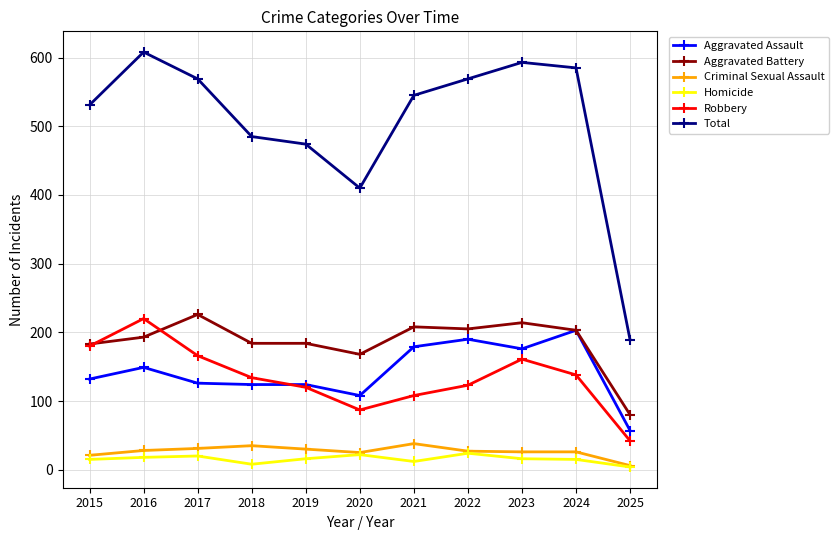

True or false: Criminal Sexual Assault and Robbery cross at least once.

False